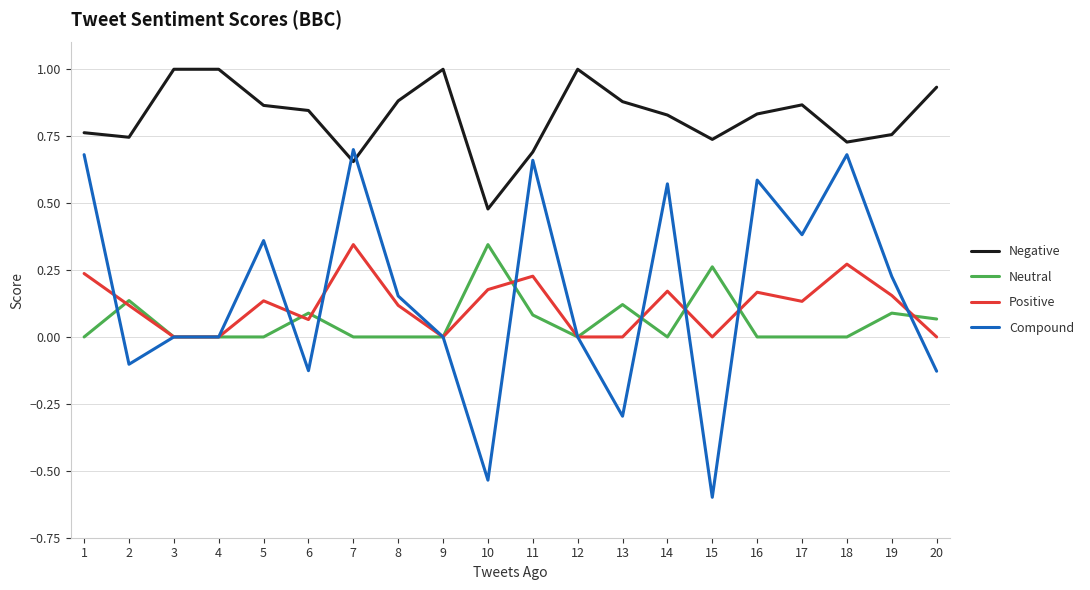

The Compound series shows 0.7 at 18. True or false?

True